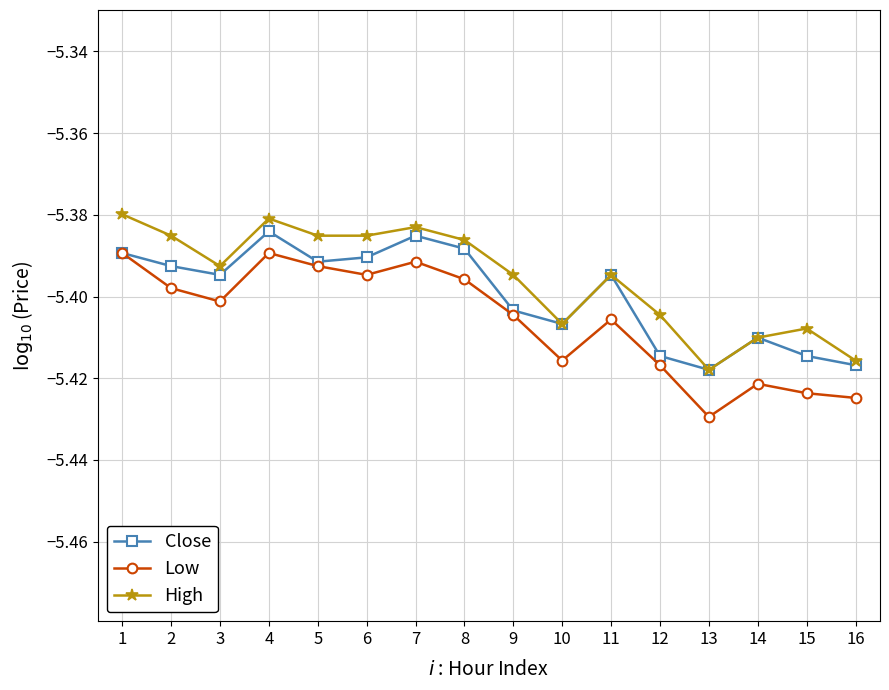

Which label corresponds to the smallest value in the chart?

13